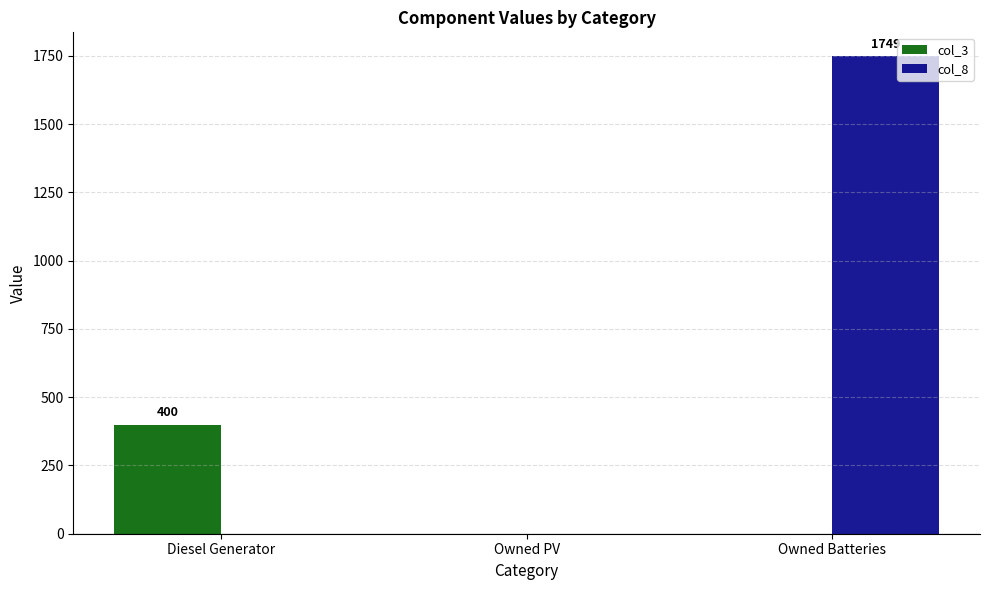

The col_3 series shows 270 at Owned PV. True or false?

False